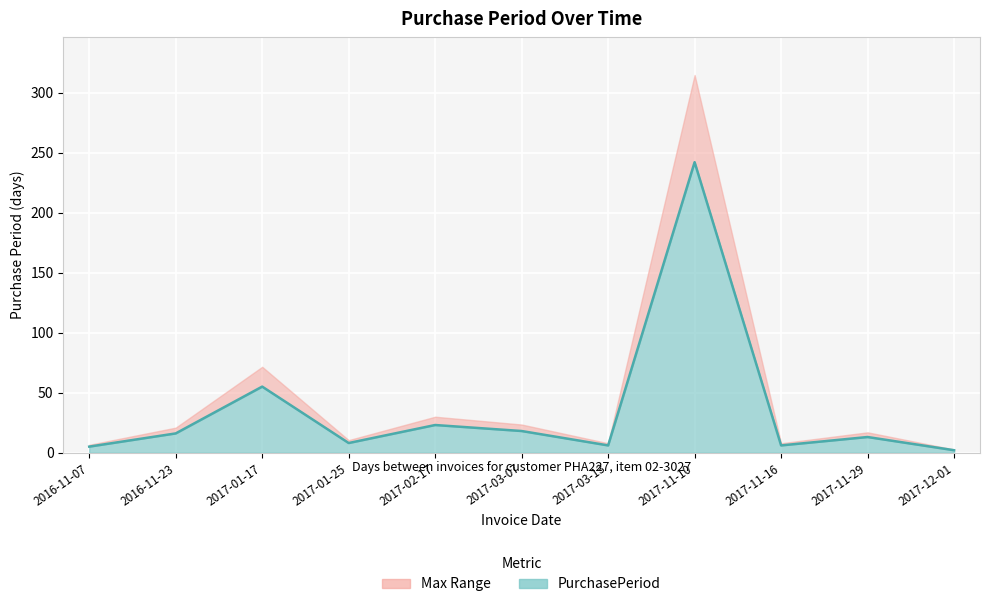

What position from the left is 2017-03-07?

6